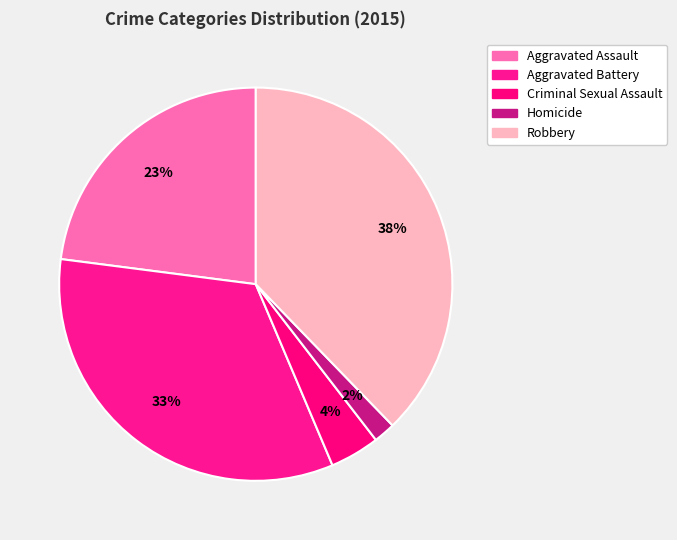

True or false: Robbery accounts for 48% of the total.

False